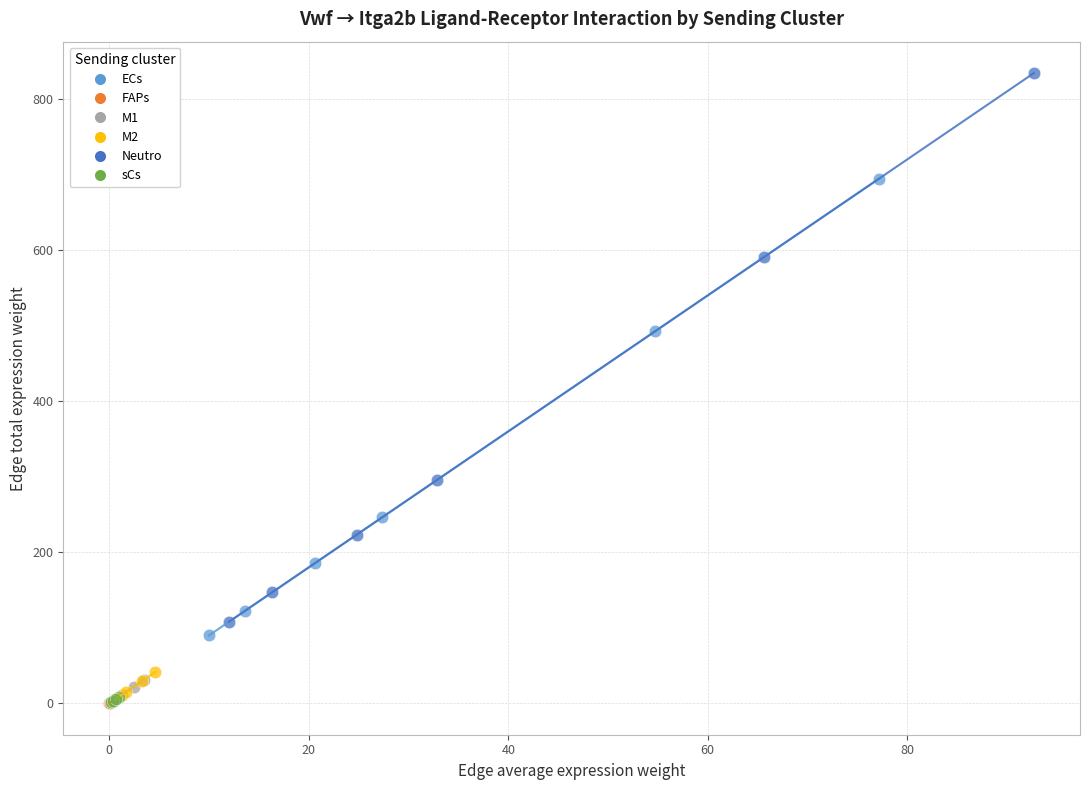

Which series has the largest Y range (max minus min)?

Neutro